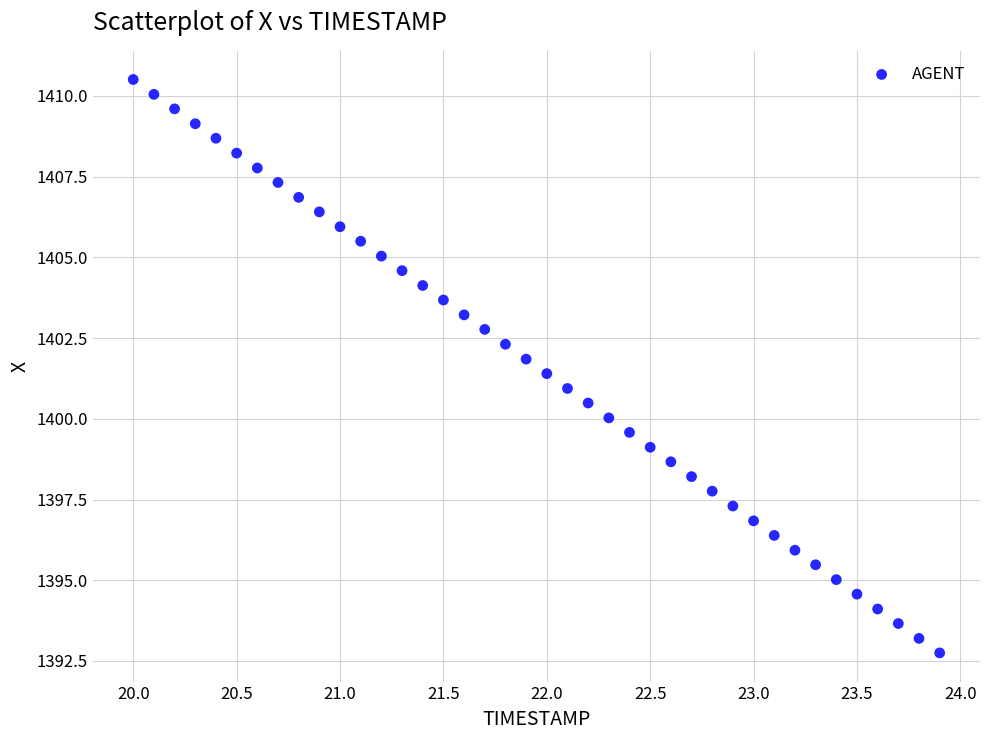

What is the range of X values (max minus min)?

3.9